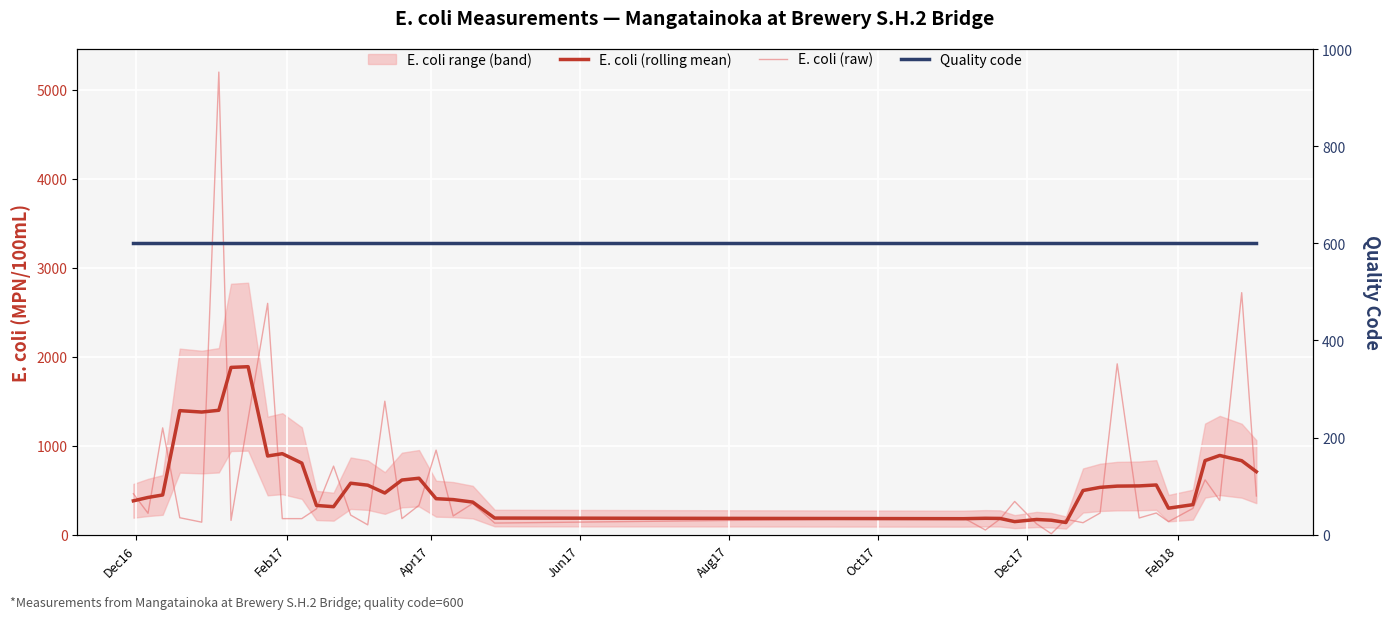

How many categories are shown in the chart?

40